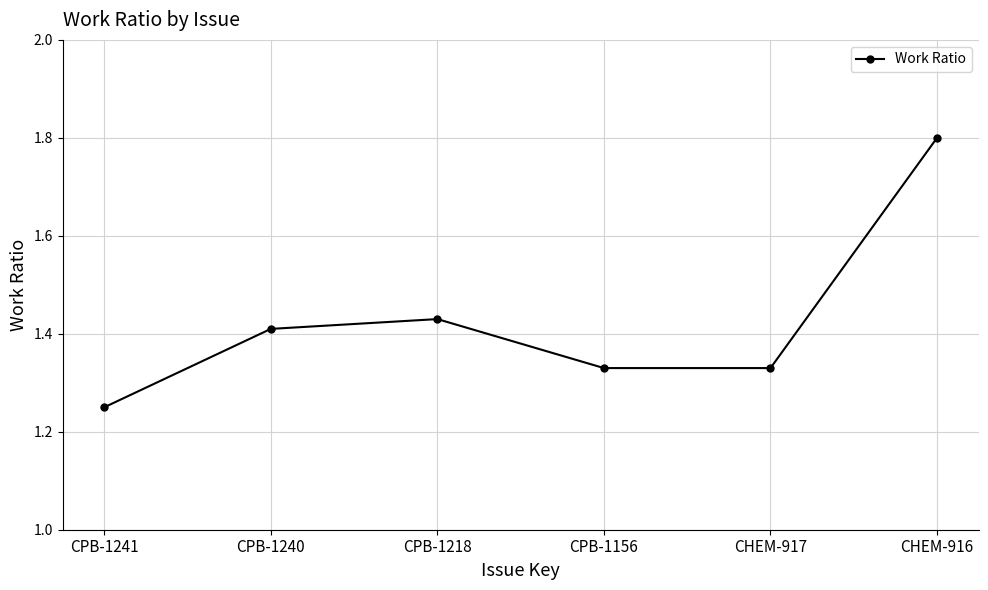

At which category does the chart reach its minimum across all series?

CPB-1241